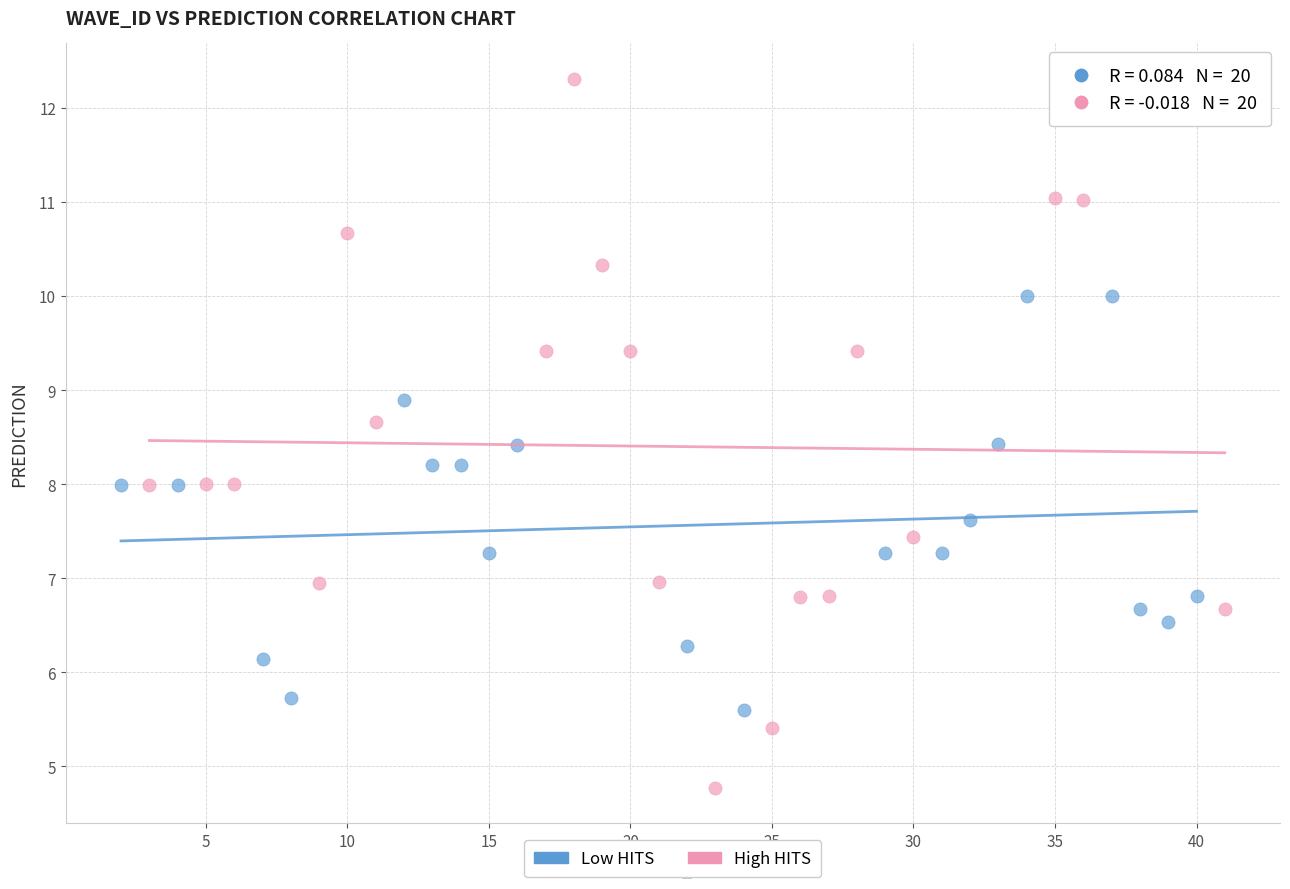

Which series contains the lowest Y value?

High HITS